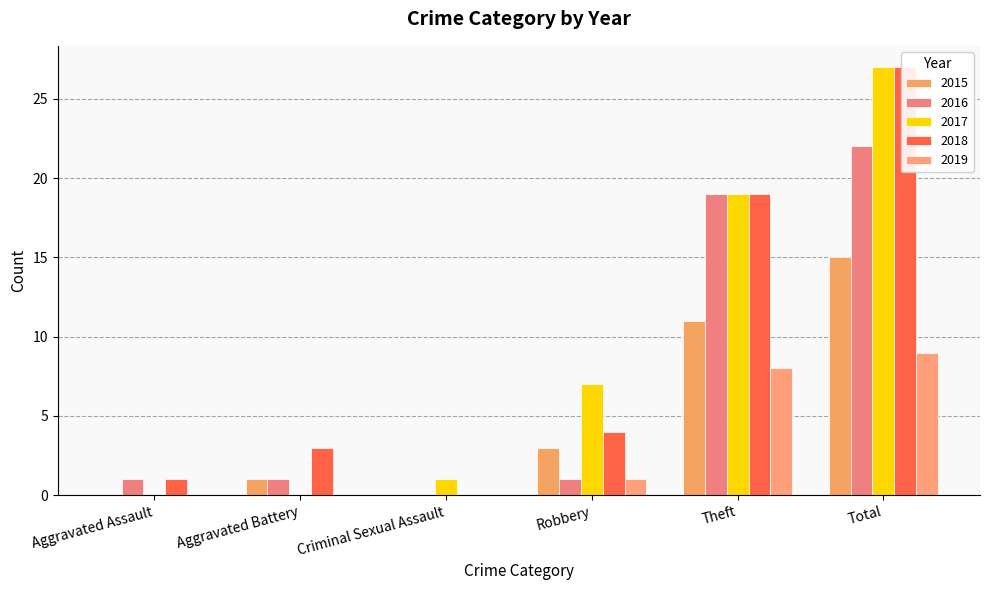

List the labels in order of 2016 value, largest first.

Total, Theft, Aggravated Assault, Aggravated Battery, Robbery, Criminal Sexual Assault